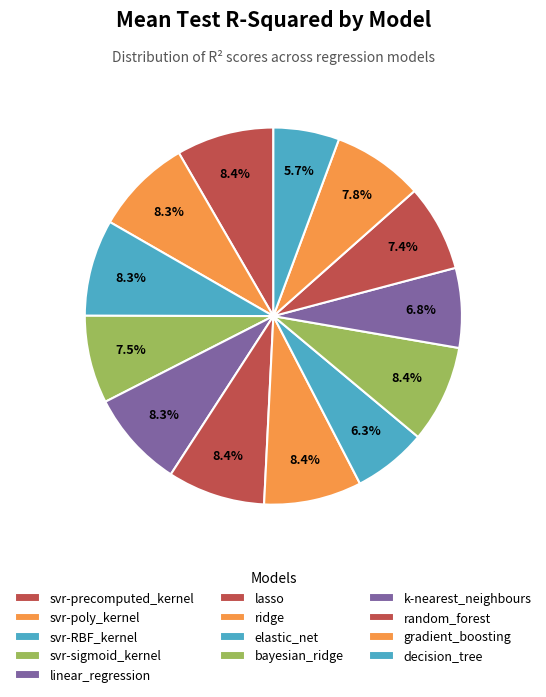

Rank the categories by value from highest to lowest.

ridge, lasso, bayesian_ridge, svr-precomputed_kernel, linear_regression, svr-poly_kernel, svr-RBF_kernel, gradient_boosting, svr-sigmoid_kernel, random_forest, k-nearest_neighbours, elastic_net, decision_tree